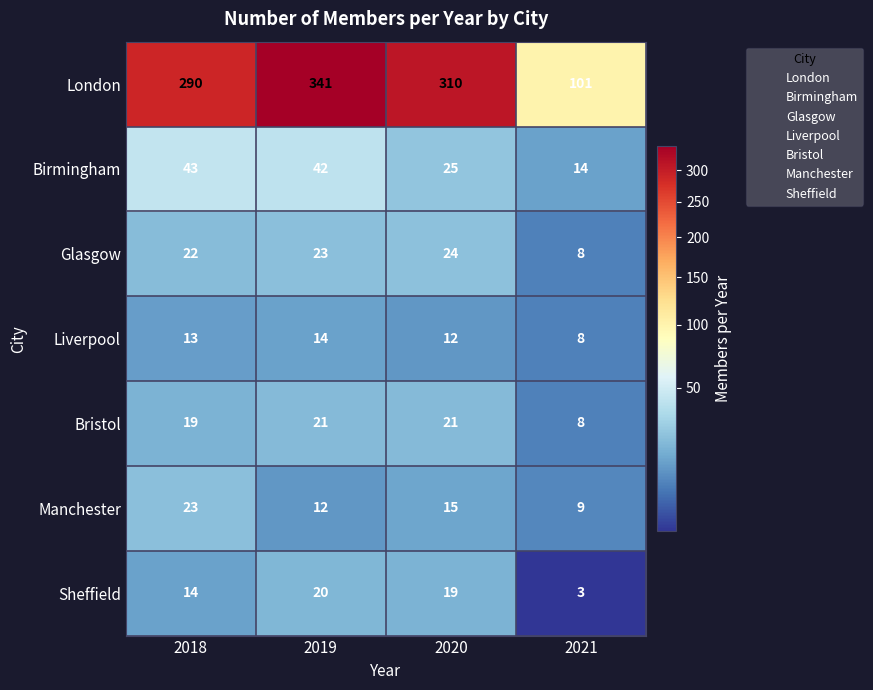

Which category has the highest value in the London series?

2019